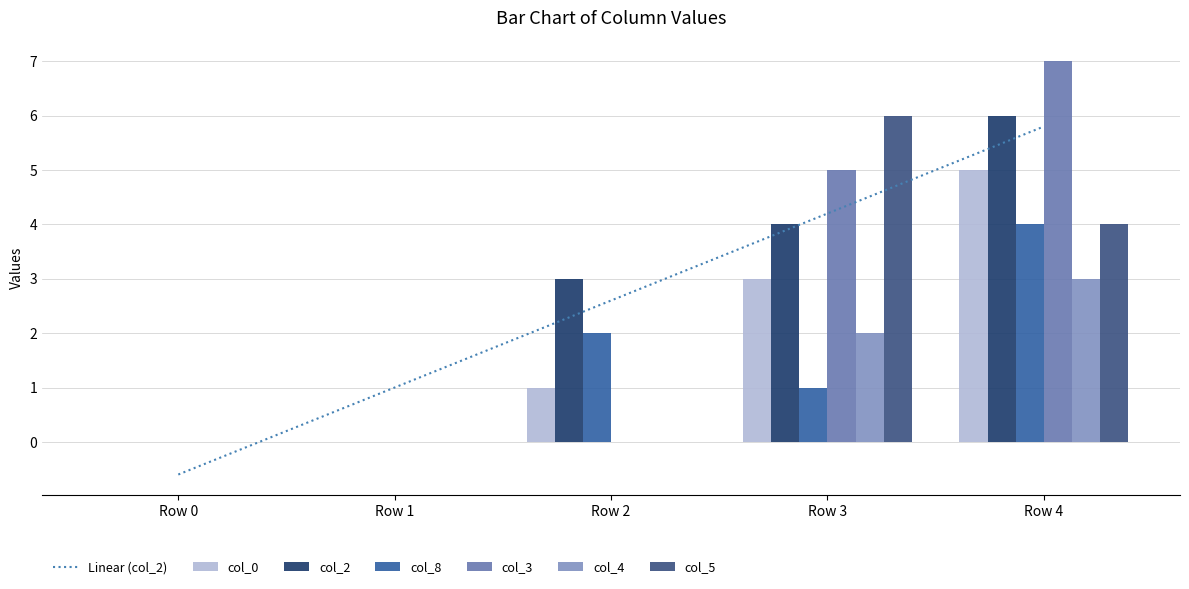

Rank the series by their maximum value, from lowest to highest.

col_4, col_8, col_0, col_2, col_5, col_3